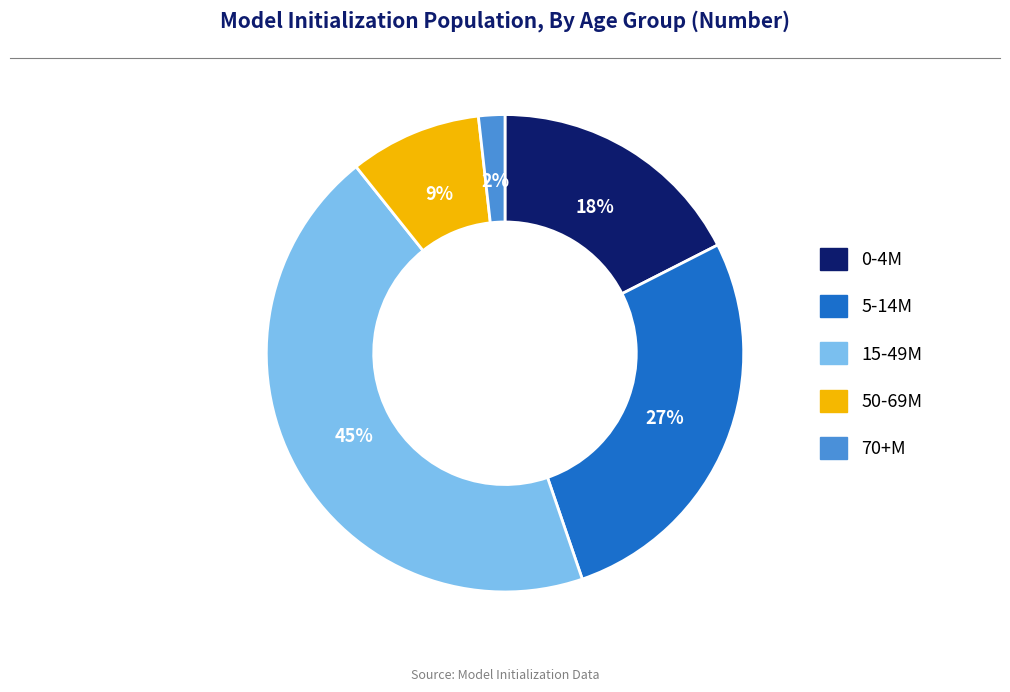

Is 0-4M the majority of the pie?

No